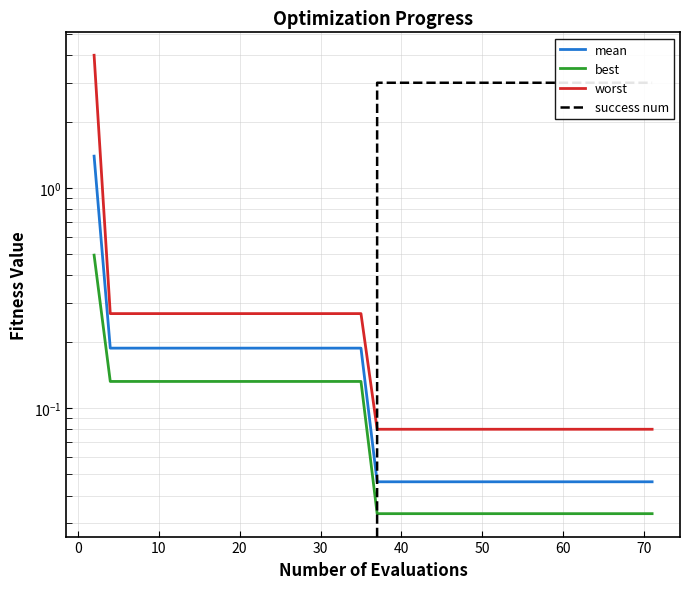

True or false: best has more than 2 points higher than both neighbors.

False